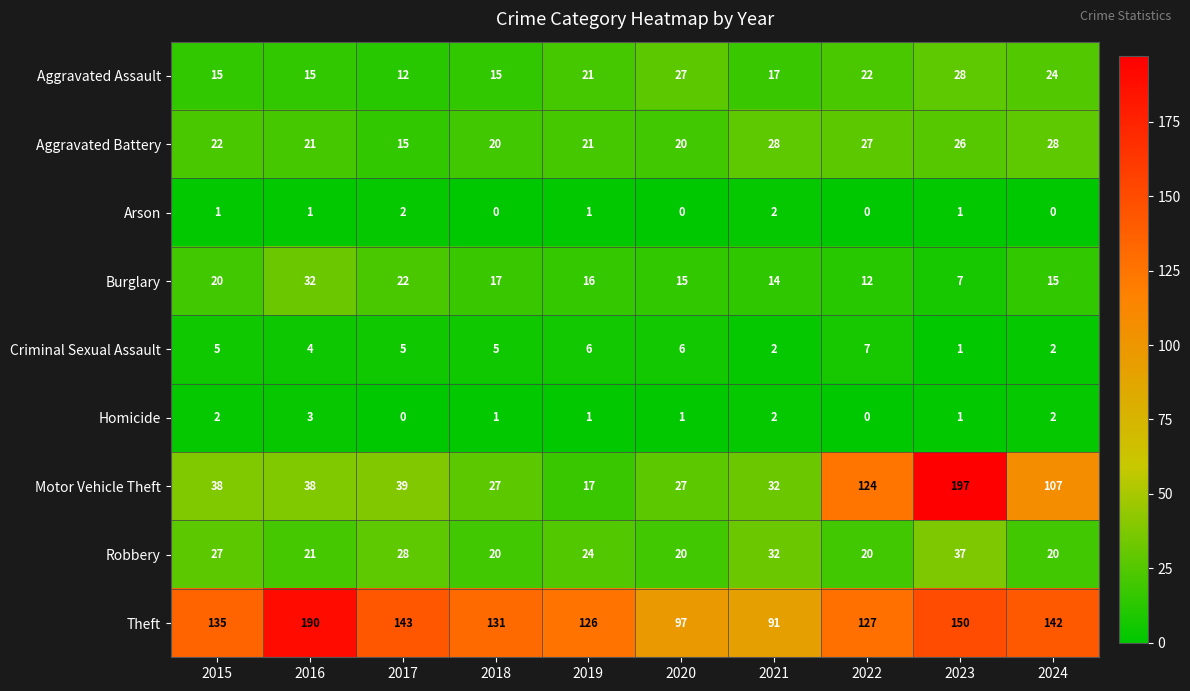

At how many categories does at least one series exceed 43?

10